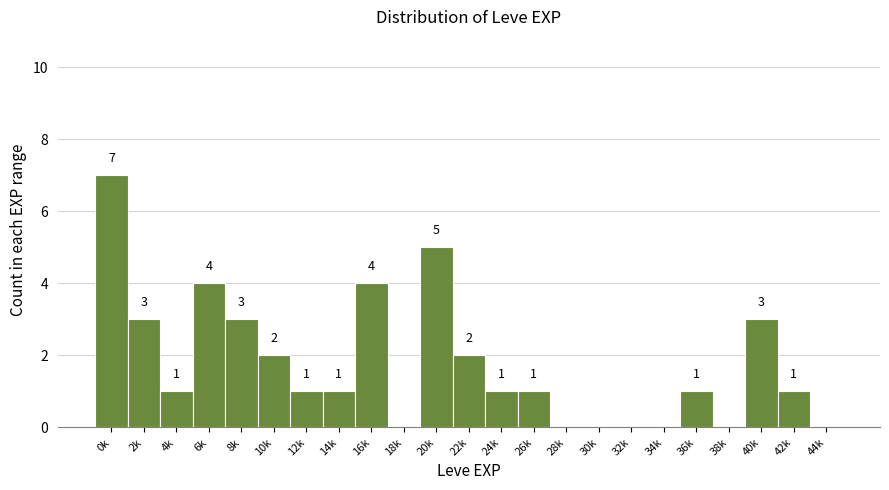

Reading left to right, transcribe all the data shown in this chart.

0k=7	2k=3	4k=1	6k=4	8k=3	10k=2	12k=1	14k=1	16k=4	18k=0	20k=5	22k=2	24k=1	26k=1	28k=0	30k=0	32k=0	34k=0	36k=1	38k=0	40k=3	42k=1	44k=0